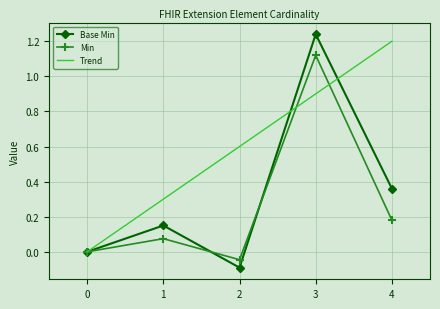

The value of Base Min at 3 is 1.2. True or false?

True